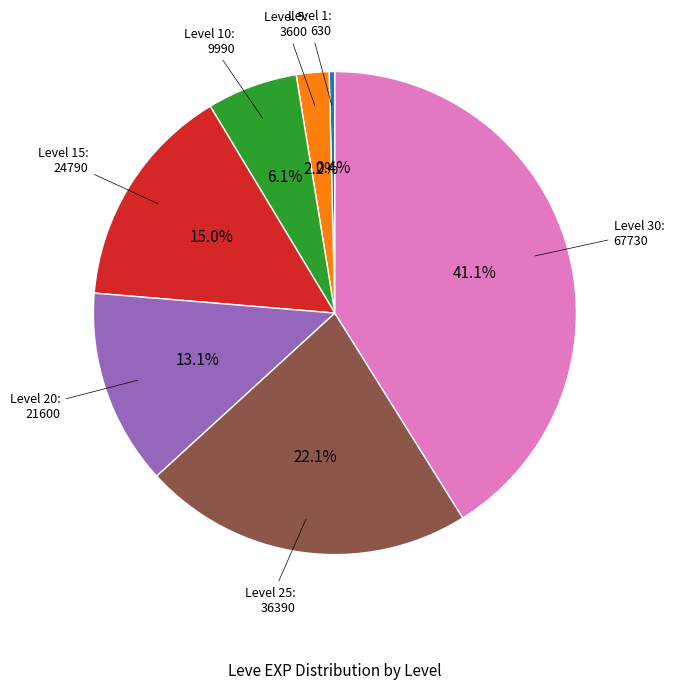

Is there any slice that represents more than half of the pie?

No